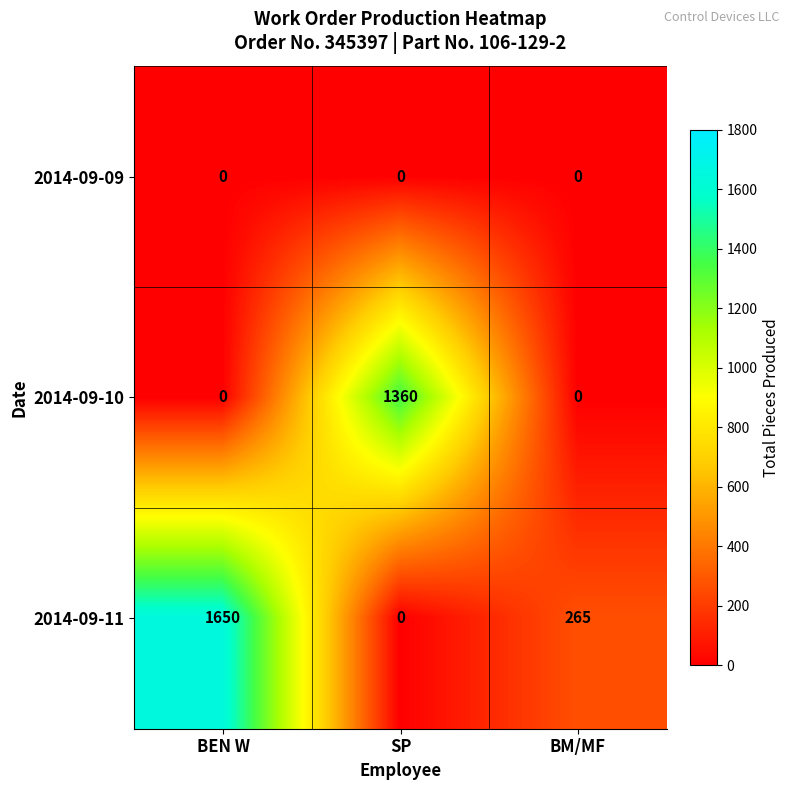

Reading left to right, extract all data points from this chart.

2014-09-09: BEN W=0	SP=0	BM/MF=0
2014-09-10: BEN W=0	SP=1360	BM/MF=0
2014-09-11: BEN W=1650	SP=0	BM/MF=265